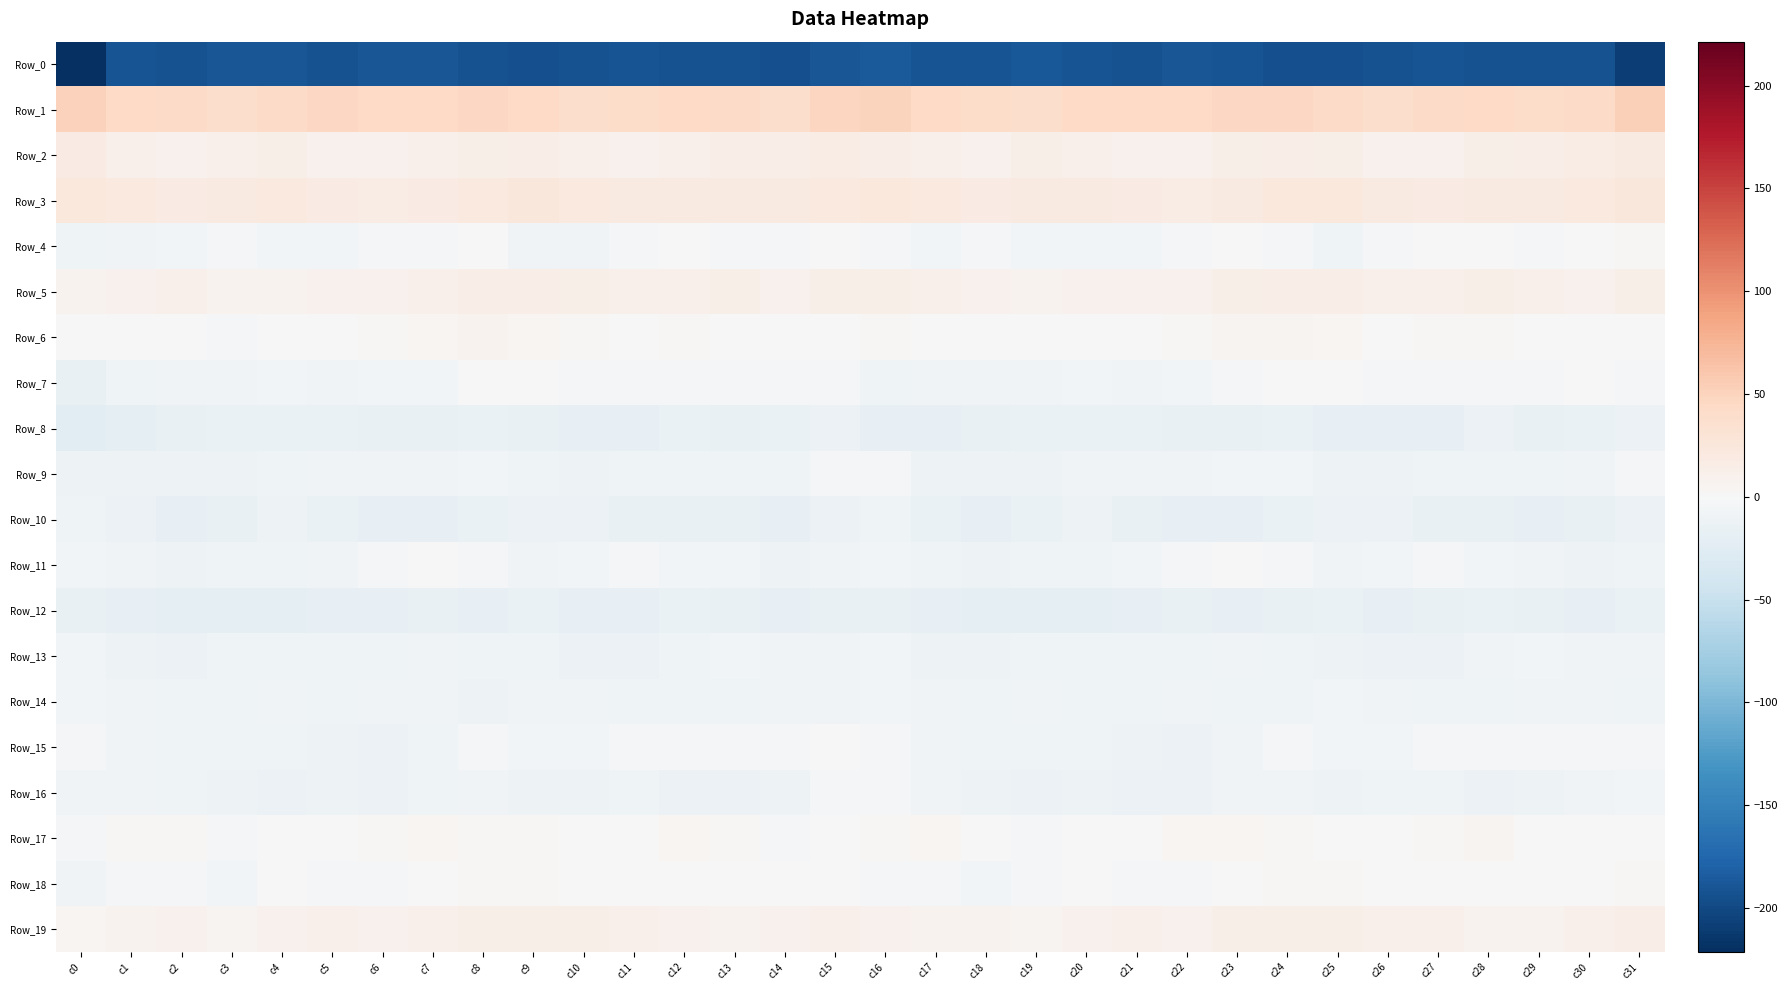

Reading right to left, what are all the values shown in this chart?

Row_0: c31=-207.6	c30=-193.2	c29=-193.7	c28=-192.7	c27=-191.2	c26=-192.1	c25=-194.2	c24=-194.8	c23=-190.3	c22=-189.4	c21=-192.4	c20=-191.0	c19=-187.6	c18=-191.4	c17=-191.5	c16=-186.4	c15=-189.0	c14=-194.2	c13=-193.1	c12=-192.0	c11=-191.3	c10=-192.6	c9=-195.2	c8=-193.2	c7=-189.4	c6=-190.2	c5=-192.7	c4=-189.1	c3=-188.6	c2=-192.5	c1=-191.5	c0=-221.4
Row_1: c31=52.7	c30=41.9	c29=41.4	c28=43.7	c27=42.2	c26=38.7	c25=42.2	c24=45.6	c23=45.2	c22=43.3	c21=44.5	c20=44.5	c19=39.3	c18=40.0	c17=43.7	c16=49.2	c15=47.3	c14=39.6	c13=43.1	c12=43.3	c11=40.7	c10=39.3	c9=43.9	c8=45.9	c7=44.1	c6=43.8	c5=45.0	c4=42.8	c3=38.2	c2=41.9	c1=44.7	c0=50.3
Row_2: c31=19.8	c30=15.9	c29=14.8	c28=13.5	c27=10.1	c26=9.7	c25=13.6	c24=14.7	c23=12.3	c22=9.2	c21=9.5	c20=11.3	c19=12.3	c18=8.7	c17=10.7	c16=14.5	c15=16.6	c14=14.5	c13=14.9	c12=11.5	c11=9.8	c10=11.0	c9=14.8	c8=13.7	c7=11.1	c6=8.7	c5=10.3	c4=12.3	c3=10.9	c2=8.7	c1=11.9	c0=17.8
Row_3: c31=24.6	c30=21.0	c29=20.6	c28=19.8	c27=19.0	c26=20.2	c25=23.9	c24=23.5	c23=19.4	c22=17.2	c21=17.4	c20=20.3	c19=20.5	c18=17.8	c17=21.2	c16=23.3	c15=22.3	c14=20.2	c13=20.2	c12=19.4	c11=19.2	c10=21.7	c9=24.4	c8=22.0	c7=18.4	c6=16.5	c5=18.7	c4=20.9	c3=19.5	c2=18.3	c1=21.6	c0=22.8
Row_4: c31=2.0	c30=-1.2	c29=-3.4	c28=-1.5	c27=-1.2	c26=-5.1	c25=-9.4	c24=-3.6	c23=-1.2	c22=-3.1	c21=-6.3	c20=-6.1	c19=-5.3	c18=-5.1	c17=-6.3	c16=-3.5	c15=-0.4	c14=-2.7	c13=-3.1	c12=-0.8	c11=-1.9	c10=-7.5	c9=-8.3	c8=-1.5	c7=-1.8	c6=-4.3	c5=-6.3	c4=-5.8	c3=-5.1	c2=-5.8	c1=-7.2	c0=-9.8
Row_5: c31=13.1	c30=10.0	c29=11.4	c28=12.6	c27=10.9	c26=12.0	c25=13.9	c24=14.3	c23=13.4	c22=9.7	c21=8.8	c20=8.8	c19=7.3	c18=9.7	c17=10.7	c16=13.0	c15=12.4	c14=9.4	c13=12.6	c12=11.8	c11=11.2	c10=12.7	c9=14.2	c8=14.4	c7=11.8	c6=9.2	c5=9.1	c4=8.1	c3=7.5	c2=10.6	c1=9.6	c0=7.1
Row_6: c31=-0.6	c30=-1.2	c29=0.0	c28=1.8	c27=3.0	c26=0.2	c25=4.3	c24=5.6	c23=6.4	c22=3.3	c21=-0.3	c20=0.5	c19=-1.1	c18=-1.0	c17=1.2	c16=3.3	c15=-0.5	c14=-1.1	c13=0.4	c12=3.2	c11=1.2	c10=2.3	c9=4.4	c8=7.0	c7=4.8	c6=2.0	c5=-0.6	c4=0.5	c3=-1.9	c2=-0.4	c1=1.3	c0=-0.5
Row_7: c31=-3.5	c30=-1.7	c29=-4.4	c28=-3.8	c27=-4.3	c26=-3.5	c25=0.4	c24=1.6	c23=-4.0	c22=-5.9	c21=-8.1	c20=-6.5	c19=-7.4	c18=-7.4	c17=-7.9	c16=-8.7	c15=-3.4	c14=-2.6	c13=-4.3	c12=-3.9	c11=-4.5	c10=-2.0	c9=1.4	c8=-0.1	c7=-5.2	c6=-6.7	c5=-7.8	c4=-6.3	c3=-7.9	c2=-7.2	c1=-10.4	c0=-15.6
Row_8: c31=-13.8	c30=-13.9	c29=-16.4	c28=-13.8	c27=-17.6	c26=-18.9	c25=-17.5	c24=-14.0	c23=-16.3	c22=-16.6	c21=-14.8	c20=-14.3	c19=-15.0	c18=-15.9	c17=-18.1	c16=-17.5	c15=-13.3	c14=-15.0	c13=-15.6	c12=-14.4	c11=-18.8	c10=-18.8	c9=-15.8	c8=-14.5	c7=-17.1	c6=-15.9	c5=-14.0	c4=-14.6	c3=-15.3	c2=-16.6	c1=-21.0	c0=-24.9
Row_9: c31=-3.3	c30=-8.3	c29=-8.9	c28=-10.1	c27=-9.9	c26=-10.8	c25=-11.3	c24=-6.8	c23=-6.6	c22=-8.3	c21=-7.2	c20=-8.5	c19=-11.3	c18=-11.3	c17=-10.4	c16=-4.7	c15=-4.4	c14=-9.1	c13=-8.9	c12=-10.1	c11=-9.8	c10=-11.7	c9=-9.7	c8=-6.2	c7=-7.6	c6=-7.8	c5=-7.1	c4=-9.8	c3=-11.6	c2=-11.1	c1=-11.0	c0=-11.4
Row_10: c31=-13.8	c30=-16.6	c29=-18.0	c28=-17.0	c27=-16.5	c26=-13.8	c25=-12.9	c24=-14.3	c23=-17.3	c22=-18.2	c21=-16.5	c20=-11.3	c19=-14.7	c18=-18.5	c17=-14.1	c16=-10.3	c15=-12.8	c14=-18.2	c13=-17.1	c12=-16.8	c11=-15.8	c10=-12.9	c9=-13.5	c8=-15.4	c7=-18.0	c6=-17.9	c5=-14.4	c4=-11.5	c3=-16.7	c2=-17.7	c1=-12.7	c0=-9.4
Row_11: c31=-8.7	c30=-10.6	c29=-7.6	c28=-5.2	c27=-4.1	c26=-5.8	c25=-7.4	c24=-5.0	c23=-0.8	c22=-3.1	c21=-6.6	c20=-8.9	c19=-10.0	c18=-11.5	c17=-9.1	c16=-6.7	c15=-8.5	c14=-10.8	c13=-5.7	c12=-5.2	c11=-4.3	c10=-6.4	c9=-7.5	c8=-2.8	c7=-0.8	c6=-4.8	c5=-7.2	c4=-9.7	c3=-10.4	c2=-11.7	c1=-7.6	c0=-5.5
Row_12: c31=-14.9	c30=-18.0	c29=-16.7	c28=-14.9	c27=-16.7	c26=-18.8	c25=-15.4	c24=-16.6	c23=-17.8	c22=-17.2	c21=-18.5	c20=-19.5	c19=-19.8	c18=-20.1	c17=-18.1	c16=-15.8	c15=-16.5	c14=-18.1	c13=-15.8	c12=-15.5	c11=-17.7	c10=-17.8	c9=-14.9	c8=-17.9	c7=-17.3	c6=-17.7	c5=-18.7	c4=-19.8	c3=-20.3	c2=-19.3	c1=-18.4	c0=-16.9
Row_13: c31=-7.7	c30=-7.7	c29=-6.3	c28=-8.3	c27=-13.0	c26=-13.8	c25=-10.6	c24=-9.9	c23=-8.2	c22=-9.0	c21=-10.0	c20=-8.9	c19=-9.0	c18=-12.0	c17=-11.3	c16=-6.2	c15=-7.4	c14=-7.1	c13=-6.6	c12=-10.4	c11=-13.8	c10=-12.9	c9=-9.6	c8=-9.3	c7=-8.3	c6=-9.6	c5=-9.4	c4=-8.7	c3=-10.1	c2=-12.3	c1=-10.7	c0=-6.6
Row_14: c31=-9.8	c30=-8.5	c29=-8.5	c28=-10.3	c27=-8.8	c26=-8.3	c25=-6.5	c24=-10.2	c23=-9.1	c22=-7.5	c21=-9.0	c20=-8.8	c19=-8.1	c18=-9.1	c17=-7.8	c16=-6.4	c15=-7.7	c14=-8.4	c13=-9.4	c12=-10.1	c11=-8.7	c10=-7.4	c9=-7.6	c8=-10.4	c7=-8.2	c6=-7.7	c5=-9.5	c4=-7.7	c3=-9.0	c2=-8.7	c1=-7.5	c0=-5.4
Row_15: c31=-4.7	c30=-4.0	c29=-3.8	c28=-5.1	c27=-5.1	c26=-5.4	c25=-5.8	c24=-4.1	c23=-7.6	c22=-12.6	c21=-11.5	c20=-9.7	c19=-9.5	c18=-9.1	c17=-8.3	c16=-4.2	c15=-1.3	c14=-4.2	c13=-4.5	c12=-5.2	c11=-4.9	c10=-5.5	c9=-5.6	c8=-4.7	c7=-10.0	c6=-12.7	c5=-10.5	c4=-9.5	c3=-9.6	c2=-8.7	c1=-7.8	c0=-4.3
Row_16: c31=-6.7	c30=-8.6	c29=-11.7	c28=-12.9	c27=-9.9	c26=-9.7	c25=-11.5	c24=-8.5	c23=-8.3	c22=-13.1	c21=-12.7	c20=-11.7	c19=-12.2	c18=-10.6	c17=-7.7	c16=-4.3	c15=-4.5	c14=-10.4	c13=-12.6	c12=-12.2	c11=-8.8	c10=-10.6	c9=-10.6	c8=-7.6	c7=-10.2	c6=-13.8	c5=-11.6	c4=-12.2	c3=-11.9	c2=-9.4	c1=-7.5	c0=-7.0
Row_17: c31=1.3	c30=-1.6	c29=0.2	c28=5.2	c27=2.3	c26=0.9	c25=1.7	c24=2.7	c23=3.5	c22=3.6	c21=1.0	c20=-0.4	c19=-3.2	c18=0.9	c17=4.0	c16=3.0	c15=-0.4	c14=-2.2	c13=2.6	c12=4.8	c11=1.6	c10=0.6	c9=2.5	c8=3.0	c7=3.8	c6=2.9	c5=0.4	c4=-1.6	c3=-2.8	c2=3.1	c1=2.3	c0=-3.2
Row_18: c31=3.2	c30=-0.9	c29=0.2	c28=1.1	c27=-0.8	c26=-1.2	c25=2.3	c24=2.7	c23=1.6	c22=-2.4	c21=-4.1	c20=-1.3	c19=-4.5	c18=-5.4	c17=-3.4	c16=-1.8	c15=-0.9	c14=-1.6	c13=1.1	c12=0.6	c11=-1.6	c10=0.5	c9=2.4	c8=3.3	c7=-0.3	c6=-3.3	c5=-3.1	c4=-1.7	c3=-6.0	c2=-4.4	c1=-4.3	c0=-7.6
Row_19: c31=15.0	c30=11.0	c29=7.4	c28=8.0	c27=10.8	c26=11.5	c25=13.6	c24=12.9	c23=13.3	c22=9.6	c21=10.5	c20=10.2	c19=6.7	c18=7.7	c17=8.4	c16=8.7	c15=11.0	c14=8.8	c13=7.3	c12=9.3	c11=10.7	c10=13.1	c9=13.0	c8=13.6	c7=11.9	c6=9.4	c5=11.1	c4=8.8	c3=6.0	c2=8.7	c1=7.3	c0=5.1